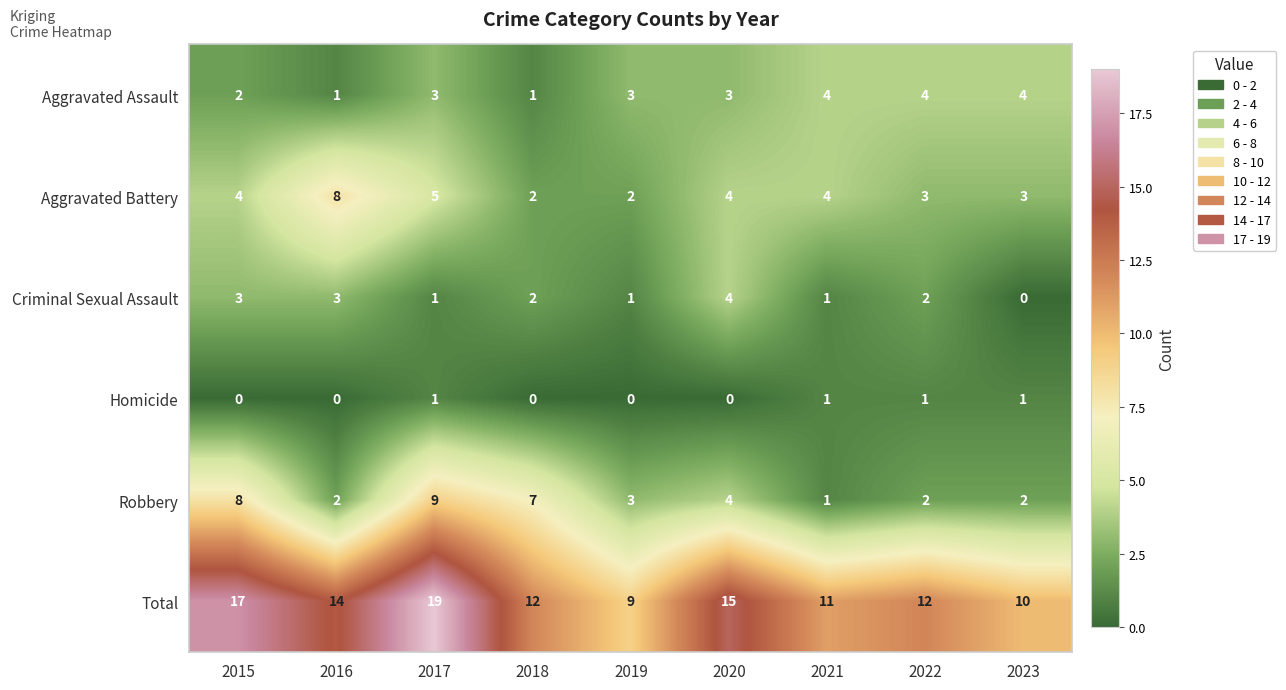

The Total series shows 9 at 2016. True or false?

False